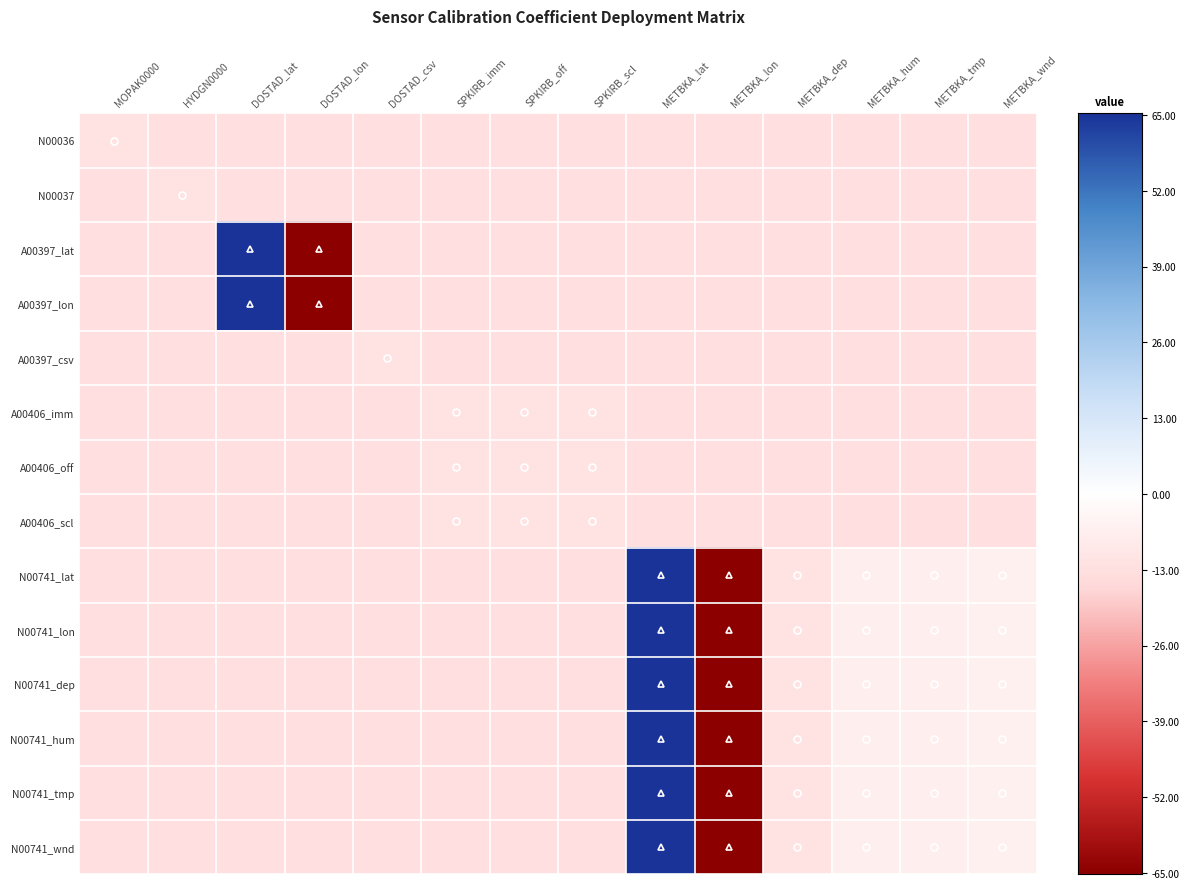

Which series changed the most between DOSTAD_lat and METBKA_dep?

A00397_lat